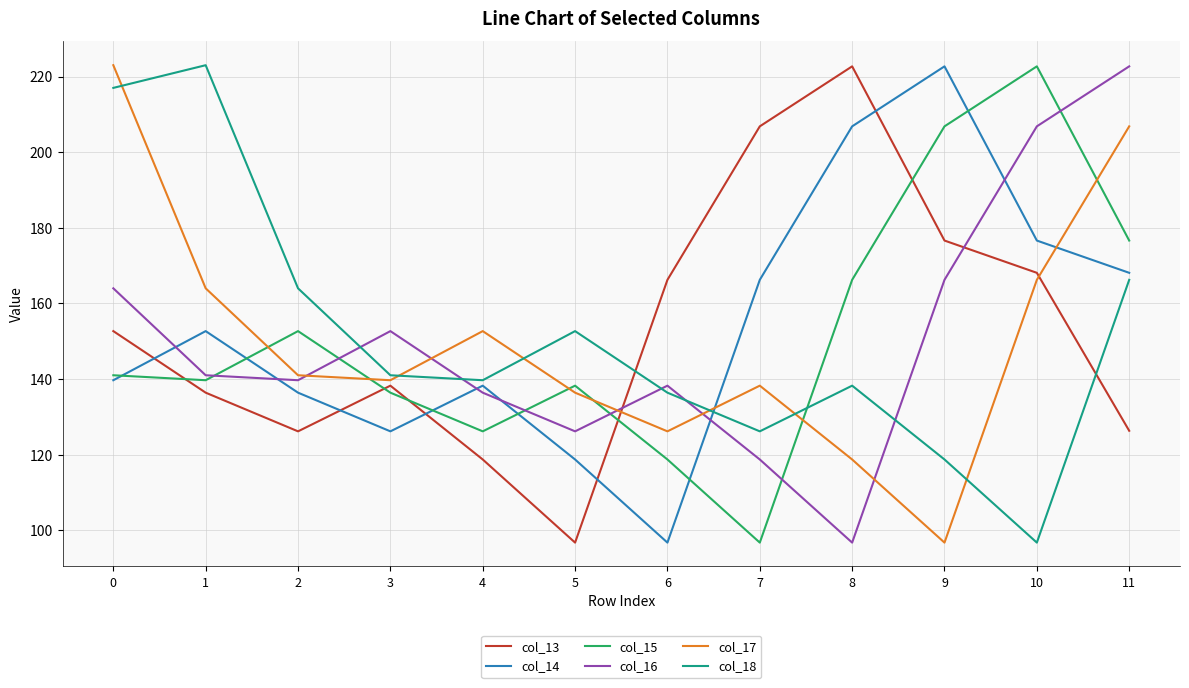

Which series ends up on top after the final intersection of col_18 and col_13?

col_18